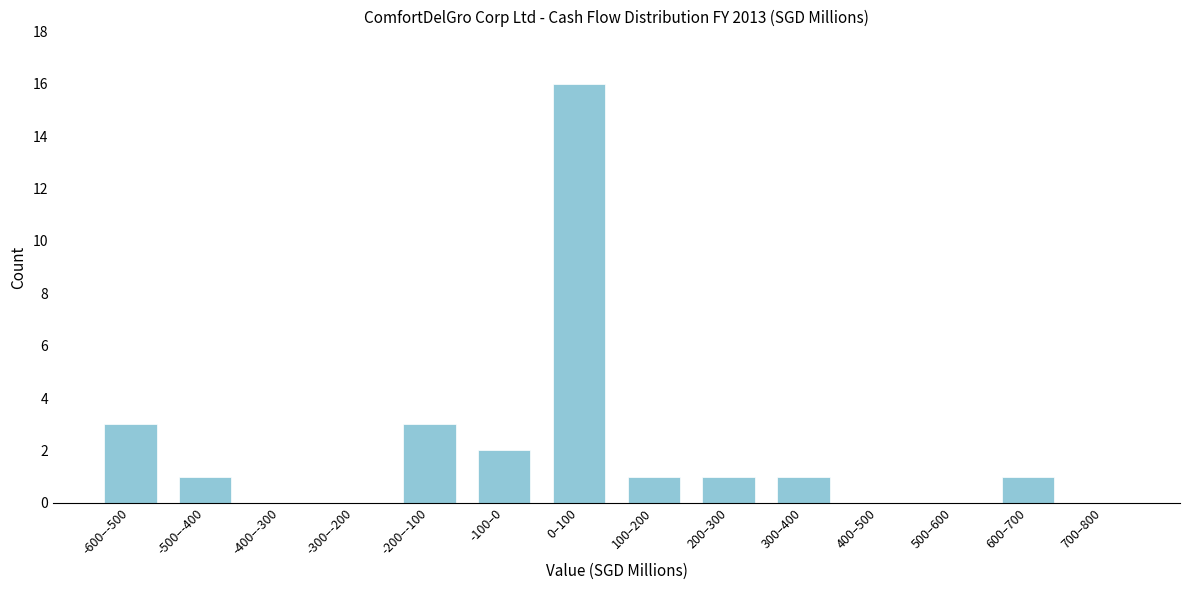

Reading left to right, list all the values displayed in this chart.

-600–-500=3	-500–-400=1	-400–-300=0	-300–-200=0	-200–-100=3	-100–0=2	0–100=16	100–200=1	200–300=1	300–400=1	400–500=0	500–600=0	600–700=1	700–800=0